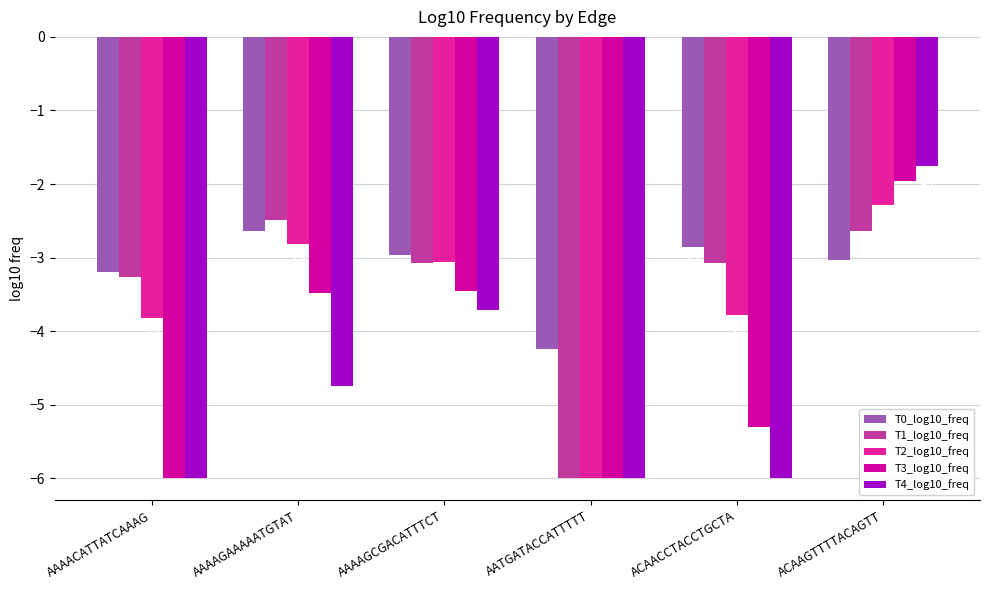

Does the chart contain stacked bars?

No